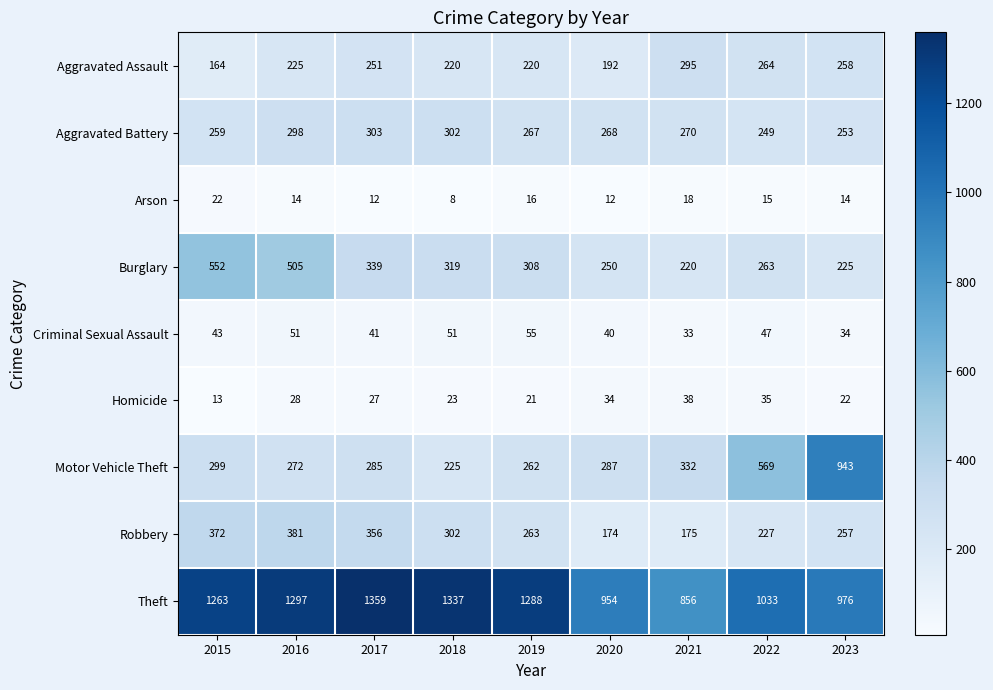

Rank the series at 2020 from highest to lowest value.

Theft, Motor Vehicle Theft, Aggravated Battery, Burglary, Aggravated Assault, Robbery, Criminal Sexual Assault, Homicide, Arson